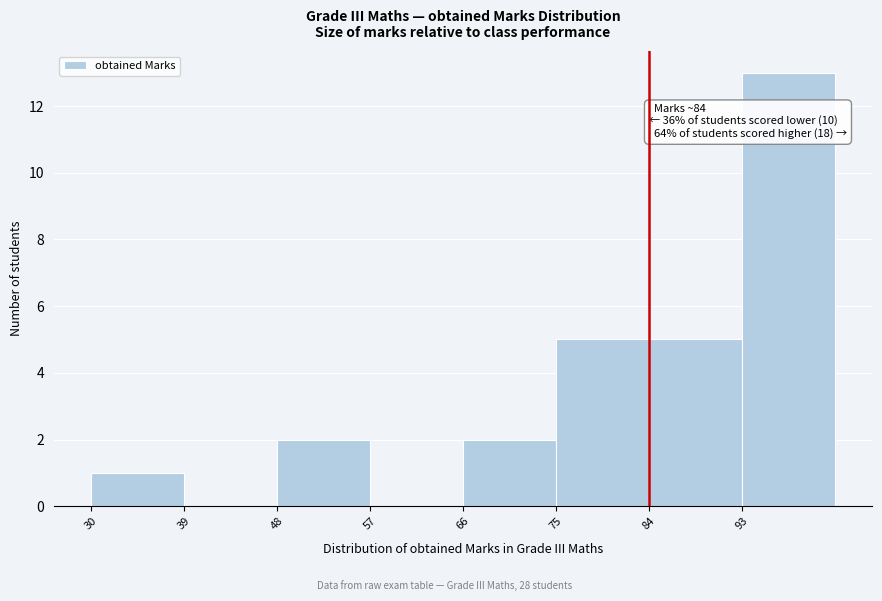

Over which range of the x-axis is the bar tallest?

93 to 102